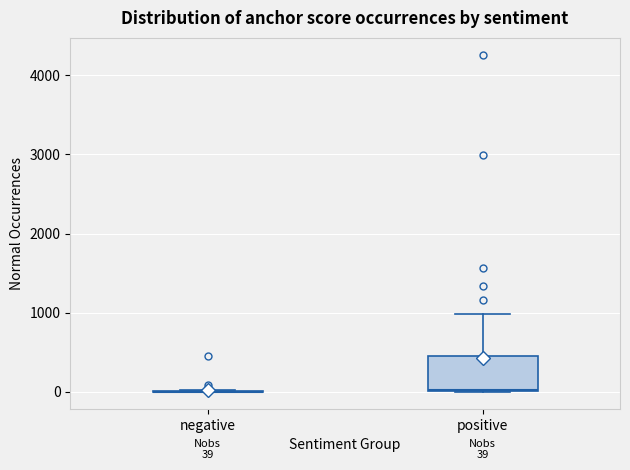

Comparing the boxes themselves (not the whiskers), which one is the tallest?

positive